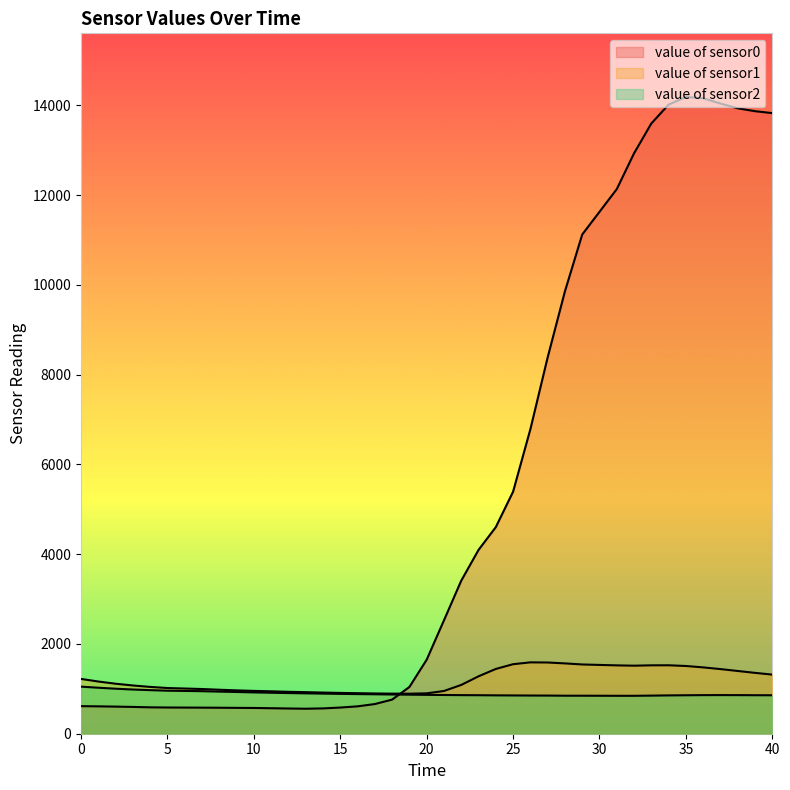

True or false: value of sensor0 has a value of 557 at 13.

True